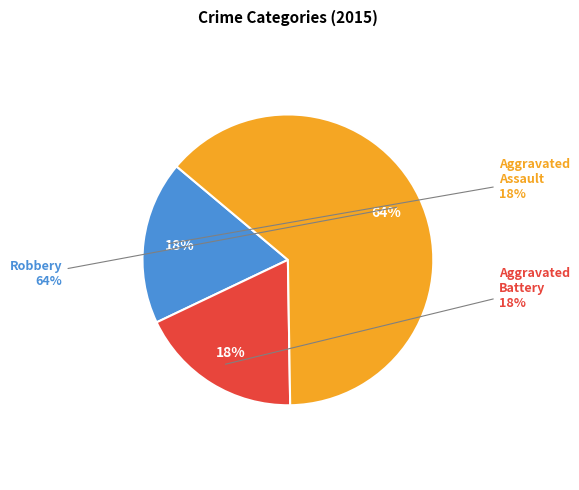

How many slices are in this pie chart?

3